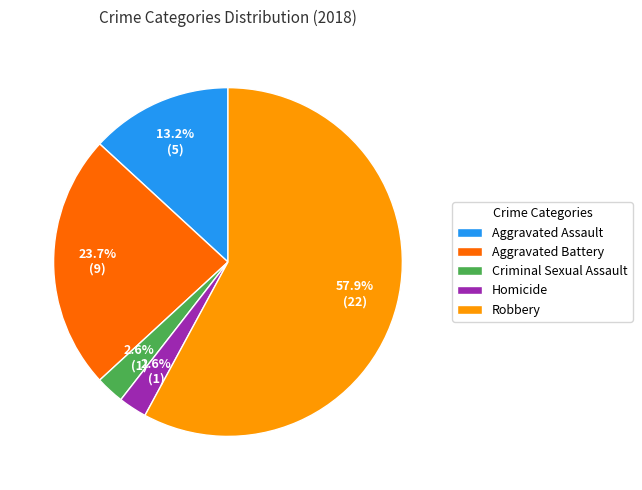

To the nearest percent, what percentage of the pie is Homicide?

3%